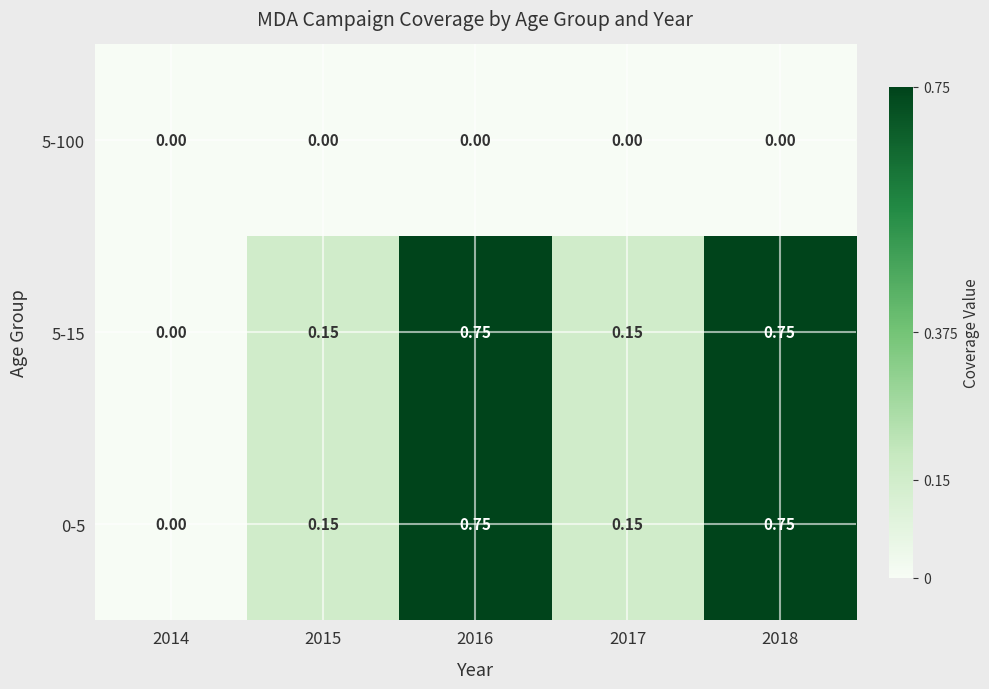

Is the value of 5-100 at 2015 greater than the value of 0-5 at 2015?

No